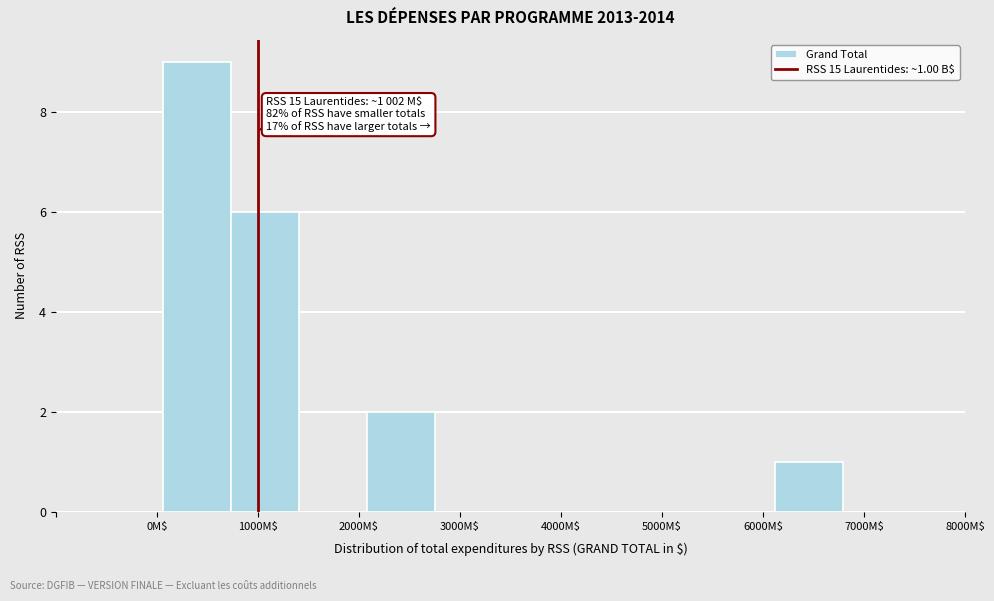

Over which range of the x-axis is the bar tallest?

100 to 700